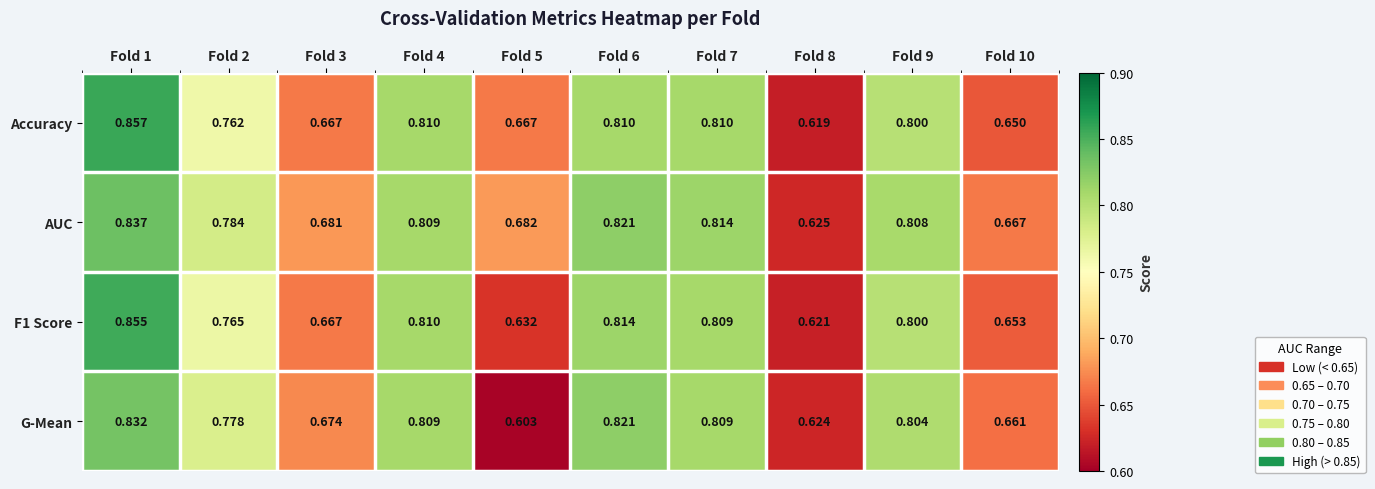

Is the value of G-Mean at Fold 7 greater than the value of Accuracy at Fold 7?

No